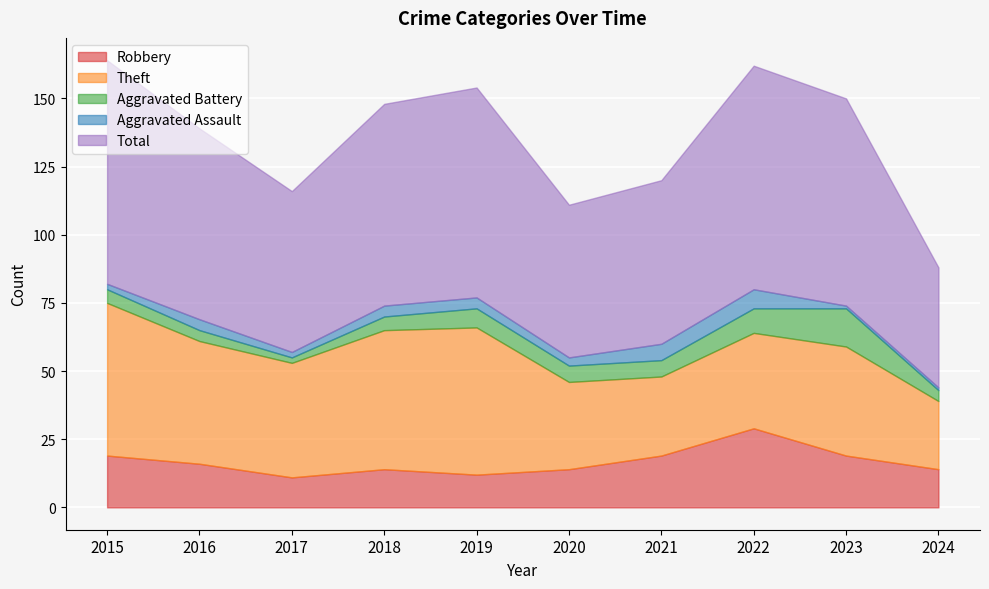

How many data points in Aggravated Assault are above 4?

2